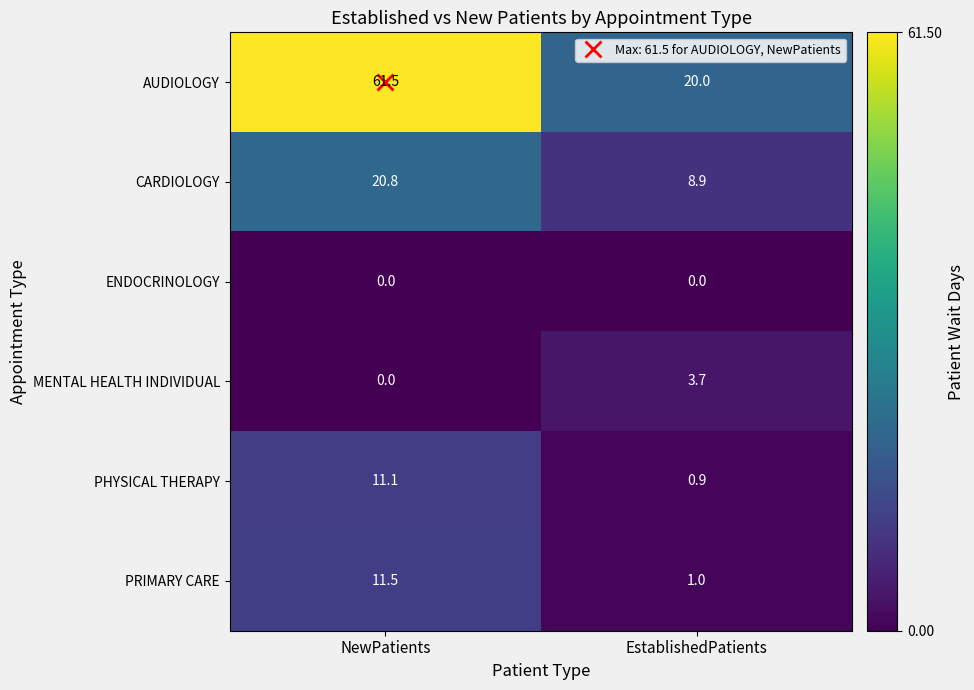

What is the greatest value displayed?

61.5